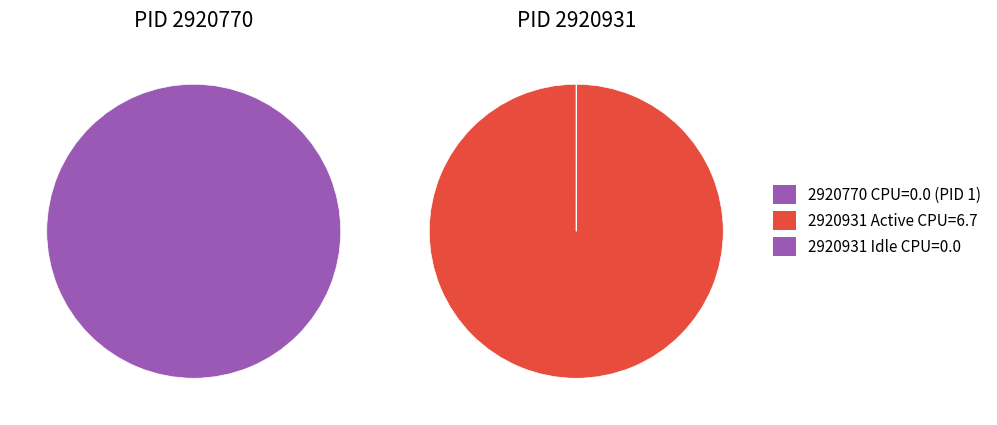

To the nearest percent, what is the average slice percentage?

50%